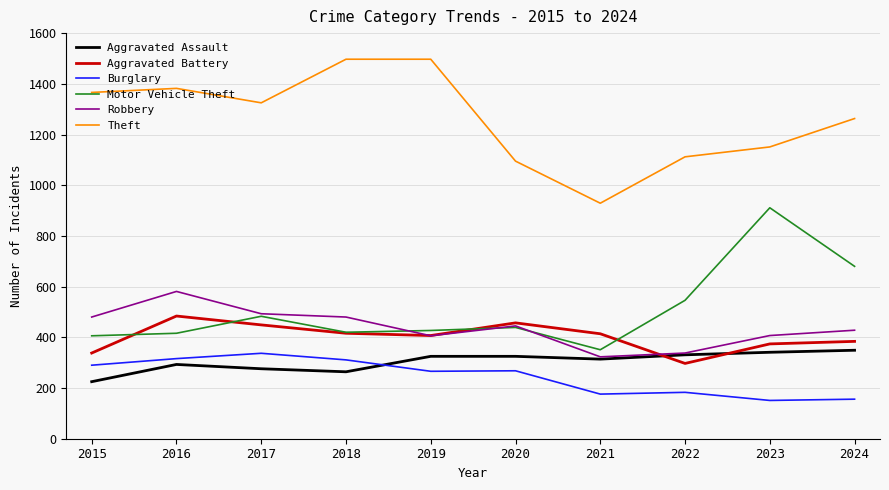

Where does the Robbery series first go above 445?

2015